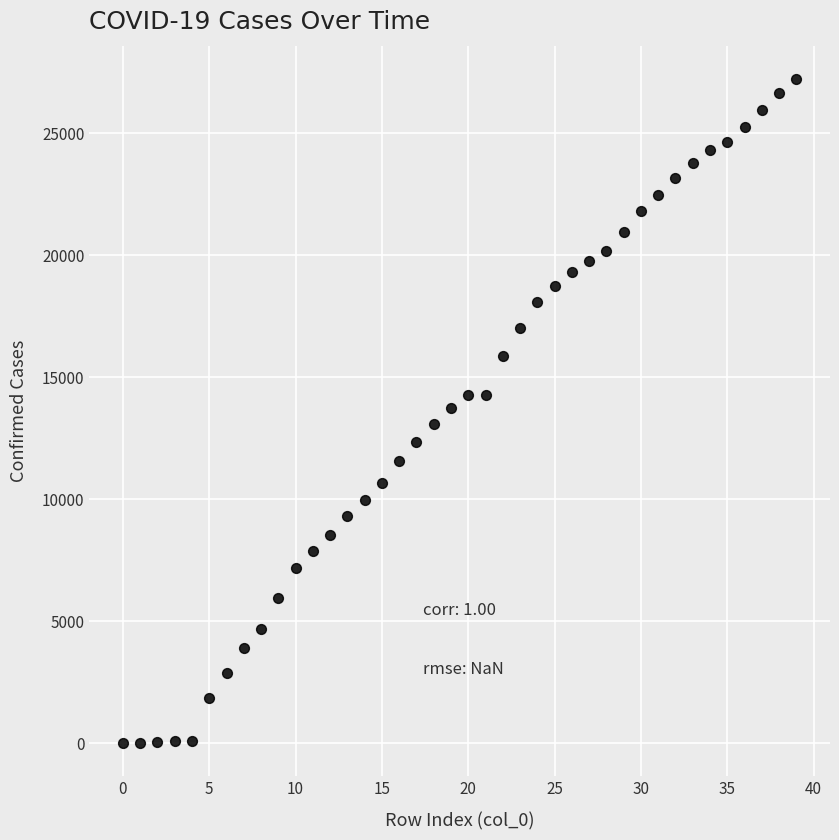

What is the range of Y values (max minus min)?

27213